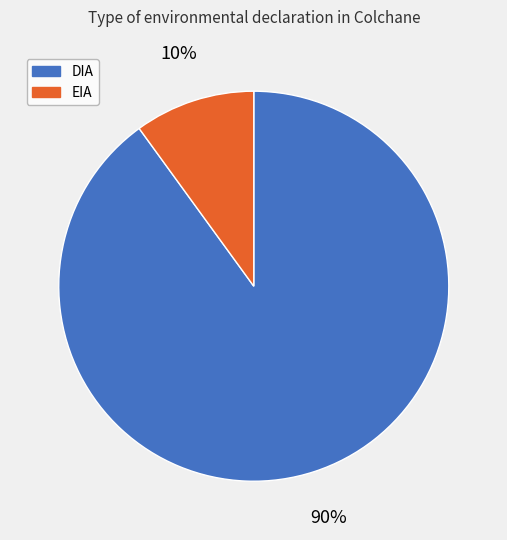

What is the majority slice?

DIA